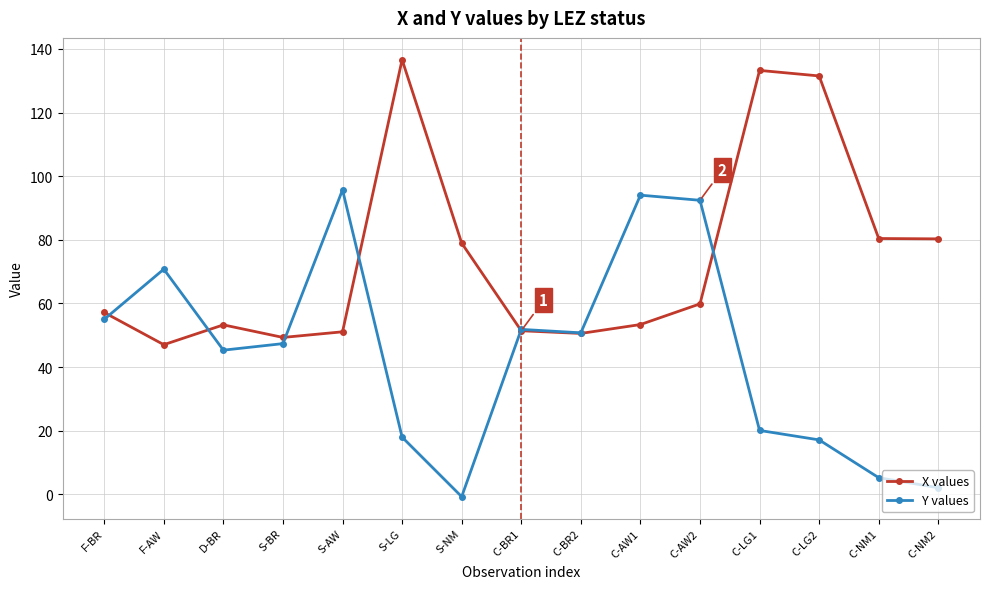

At which category does X values reach its first local peak?

D-BR